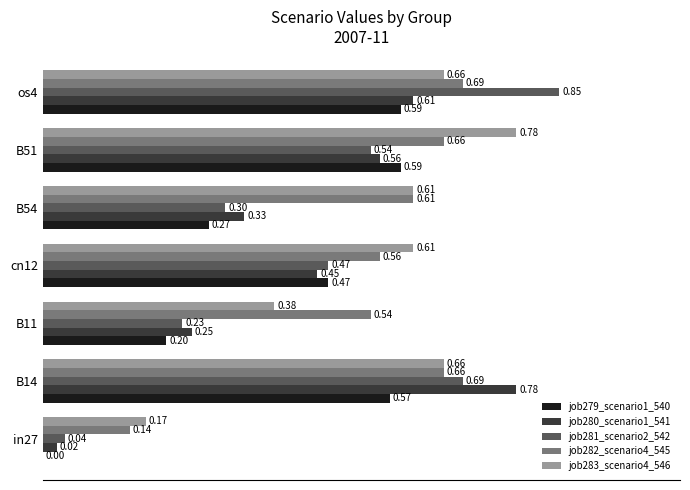

What is the sum of all job282_scenario4_545 values?

3.9